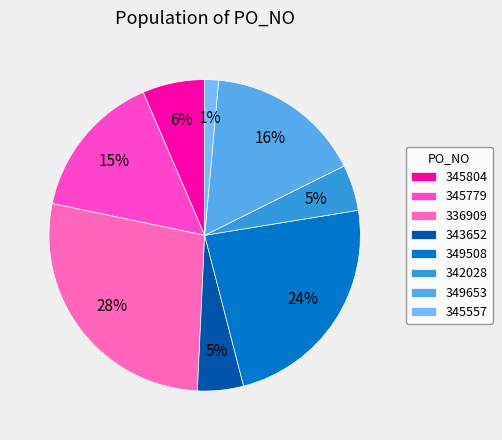

How many slices are in this pie chart?

8